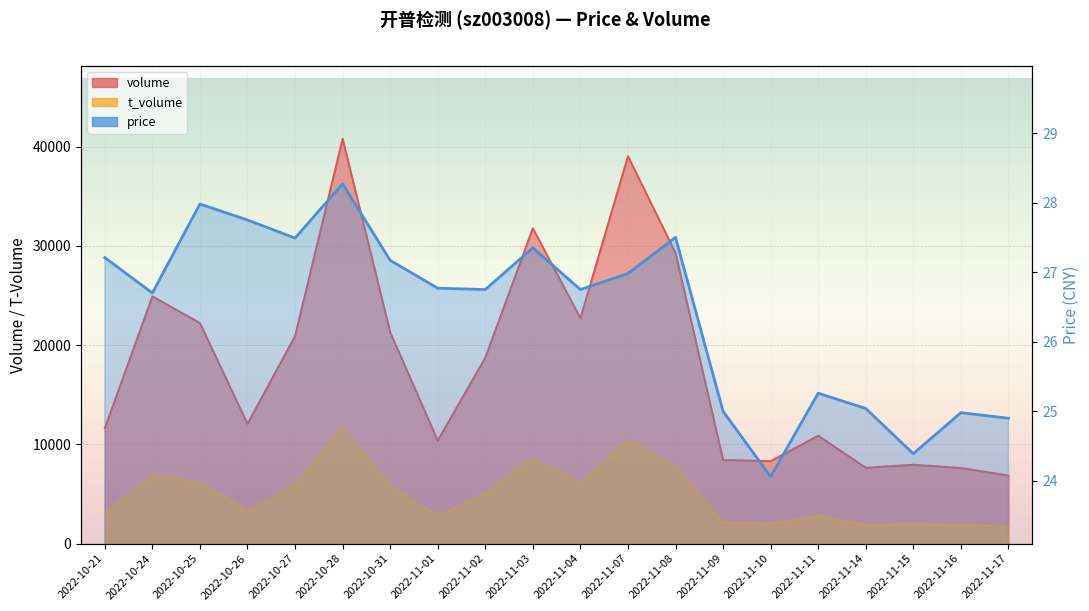

What position from the right is 2022-11-01?

13